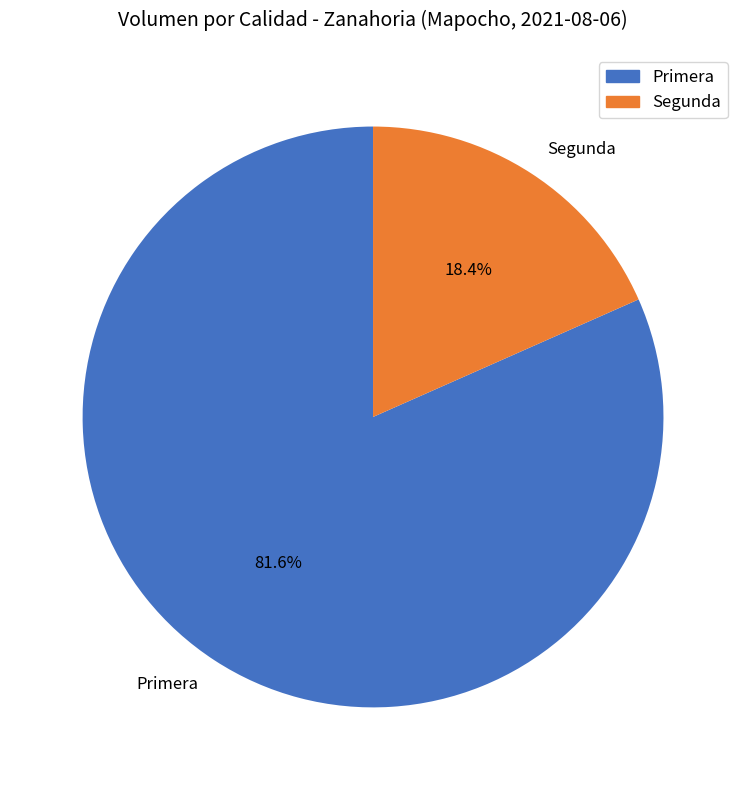

Count the number of slices in the pie.

2